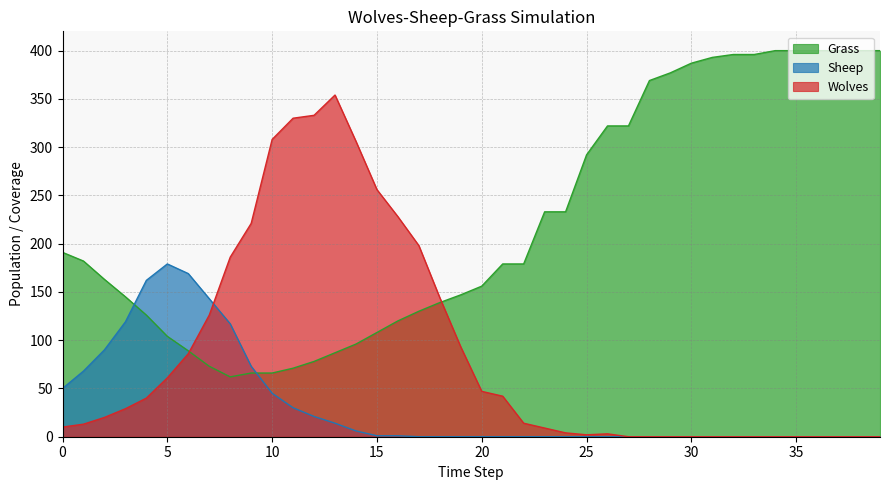

True or false: Sheep has a value of 1 at 16.

False